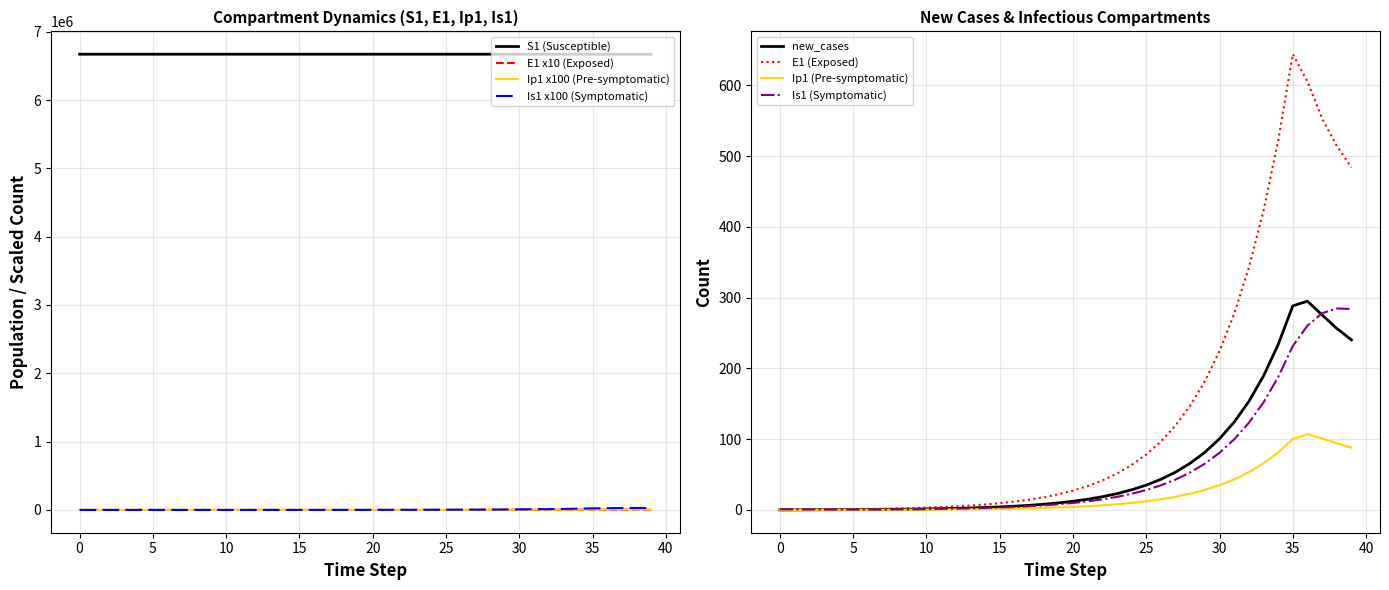

Where do E1 and Ip1 first cross each other?

1 and 2